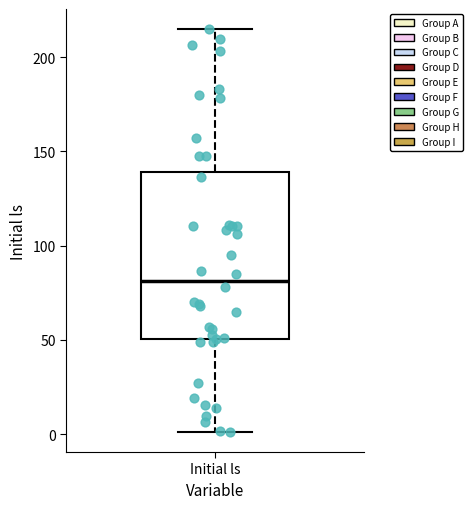

Read this box plot against the y-axis: the position of the median line, the range covered by the box, and the ends of both whiskers. The values are not printed on the chart, so give them approximately, as read against the axis.

median 80, box 50 to 140, whiskers 0 to 215